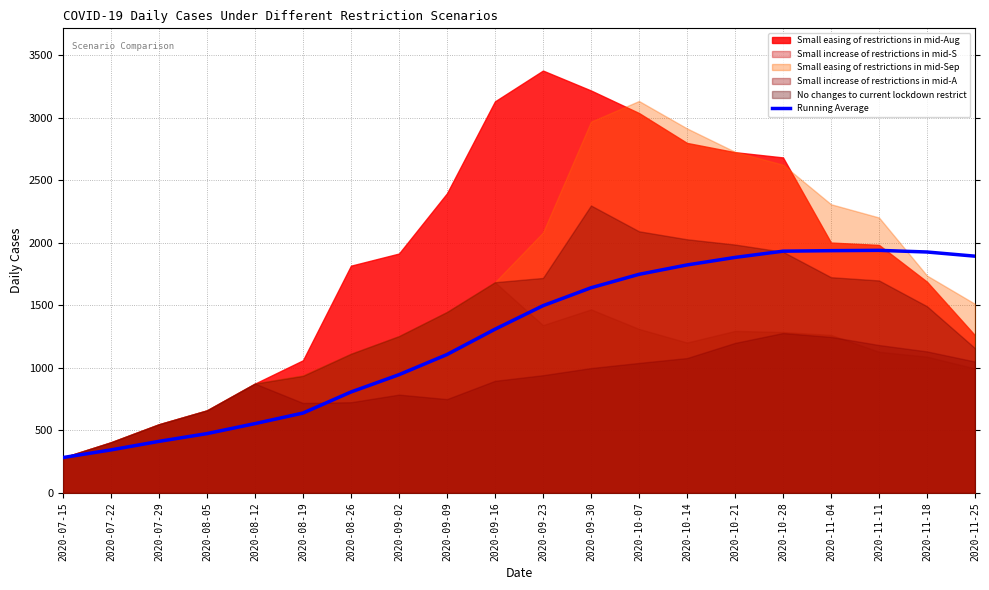

What position from the right is 2020-09-16?

11